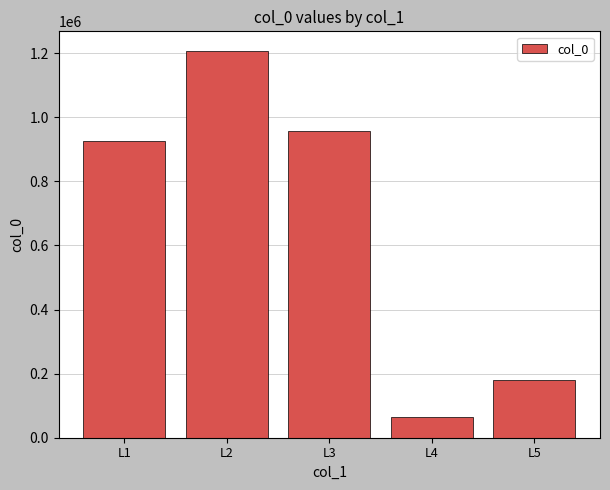

Count the number of categories in the chart.

5